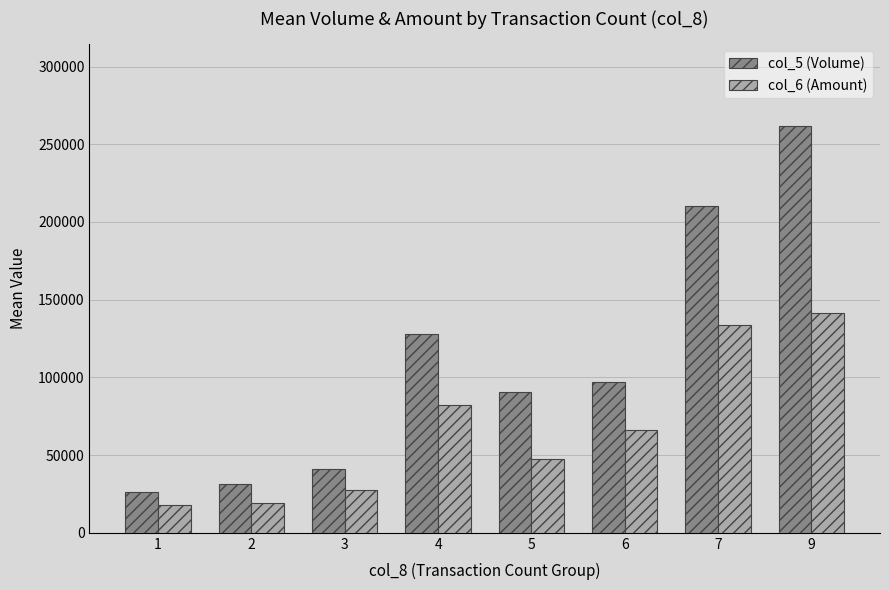

At which label does col_5 (Volume) reach its minimum?

1